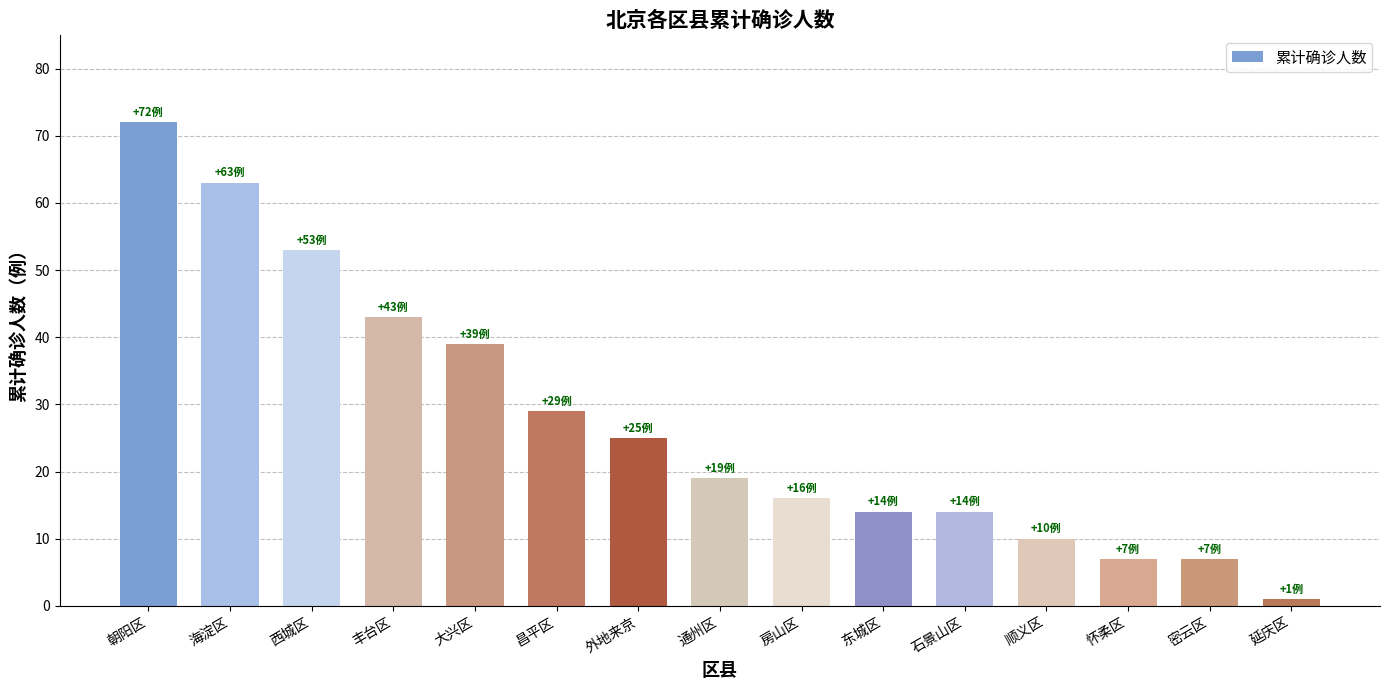

At which label is the value closest to 36?

大兴区